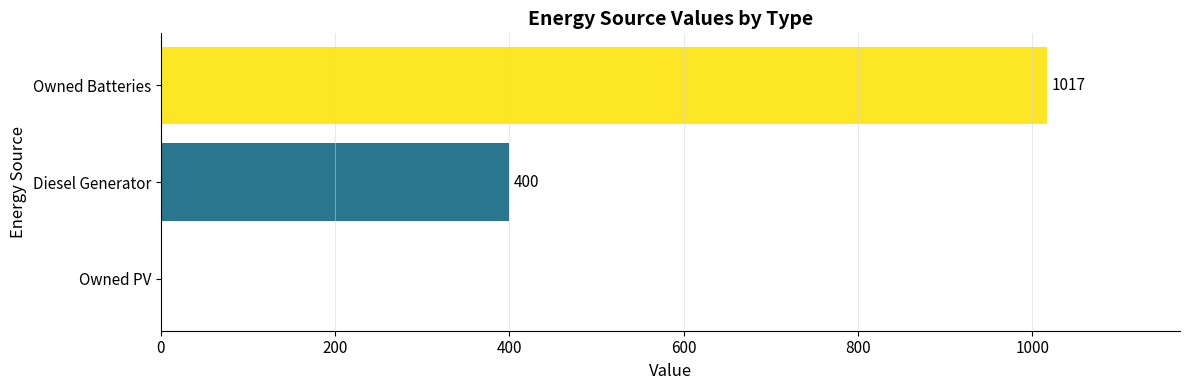

Between Diesel Generator and Owned PV, which is larger?

Diesel Generator